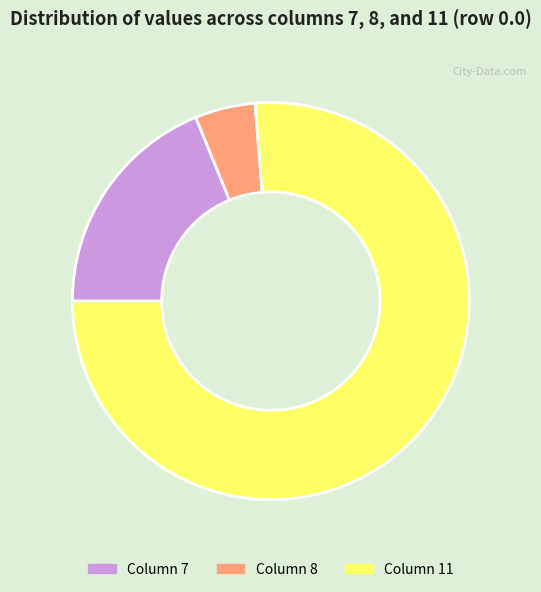

Which category has the smallest portion of the pie?

Column 8